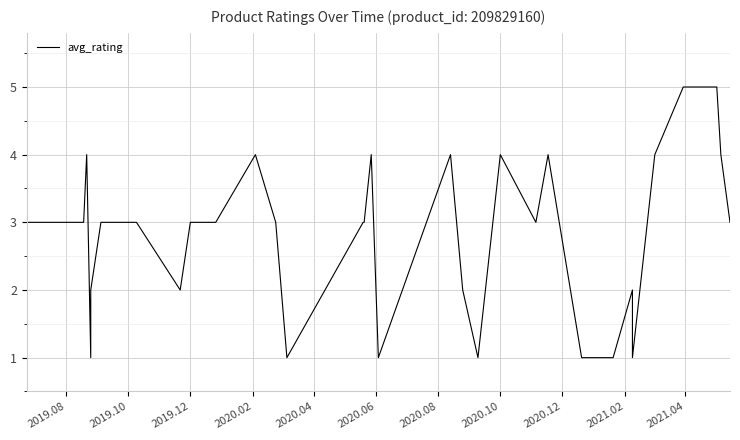

What is the label of the 2nd point from the left?

2019.10